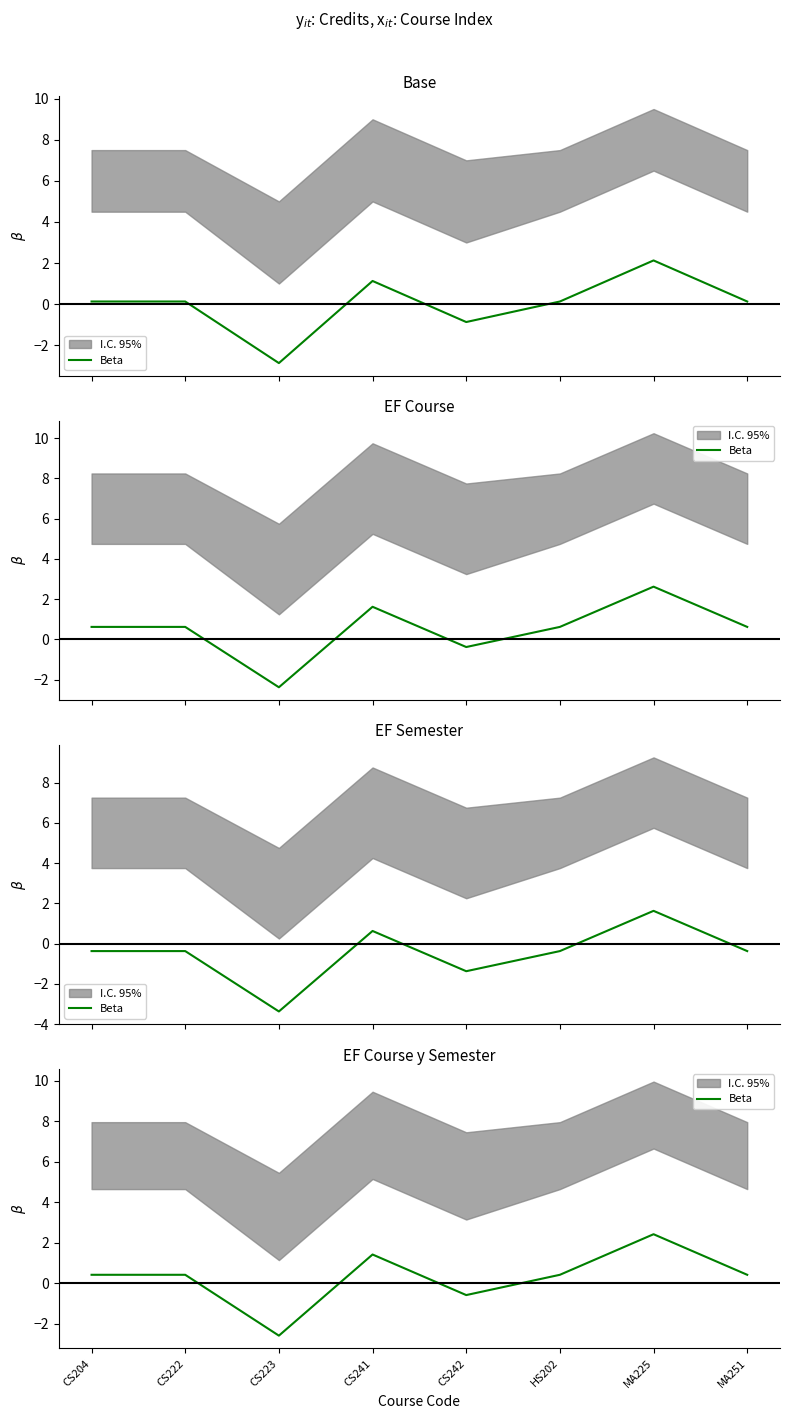

How many values are below zero?

2